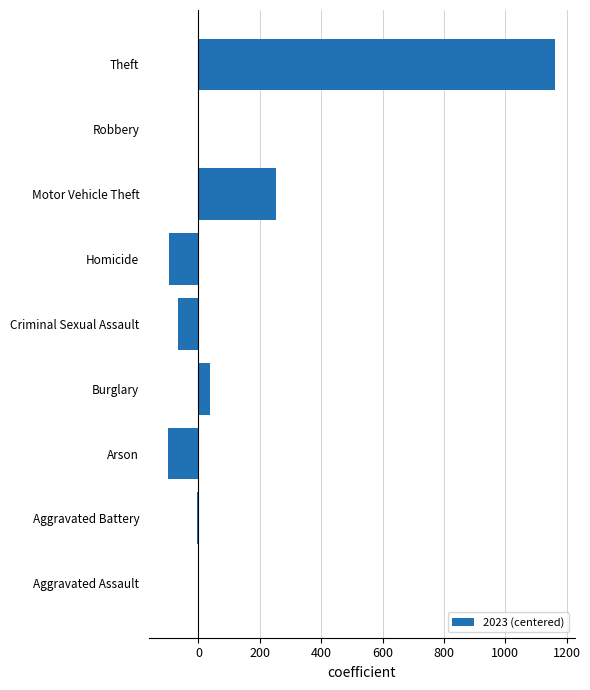

Which category has the highest value across all series?

Theft